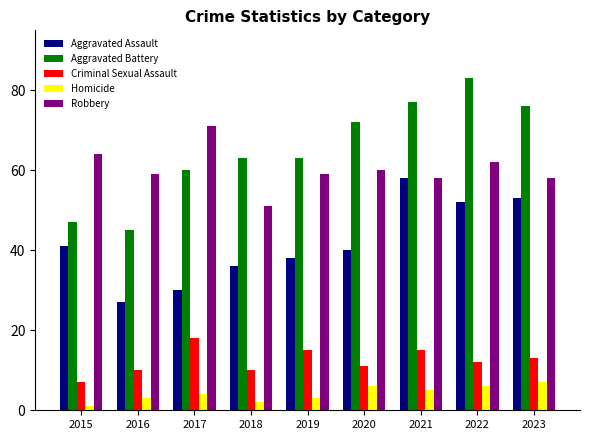

Which series has the widest spread of values?

Aggravated Battery